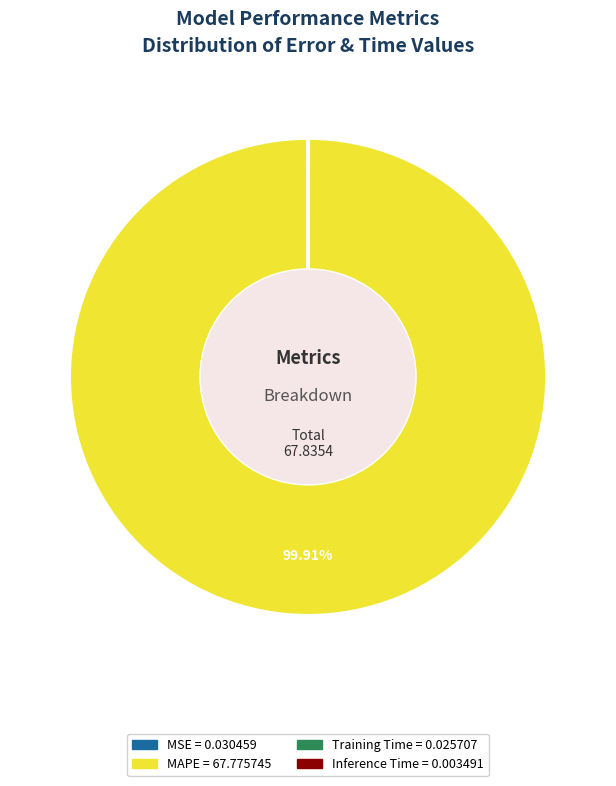

What is the majority slice?

MAPE